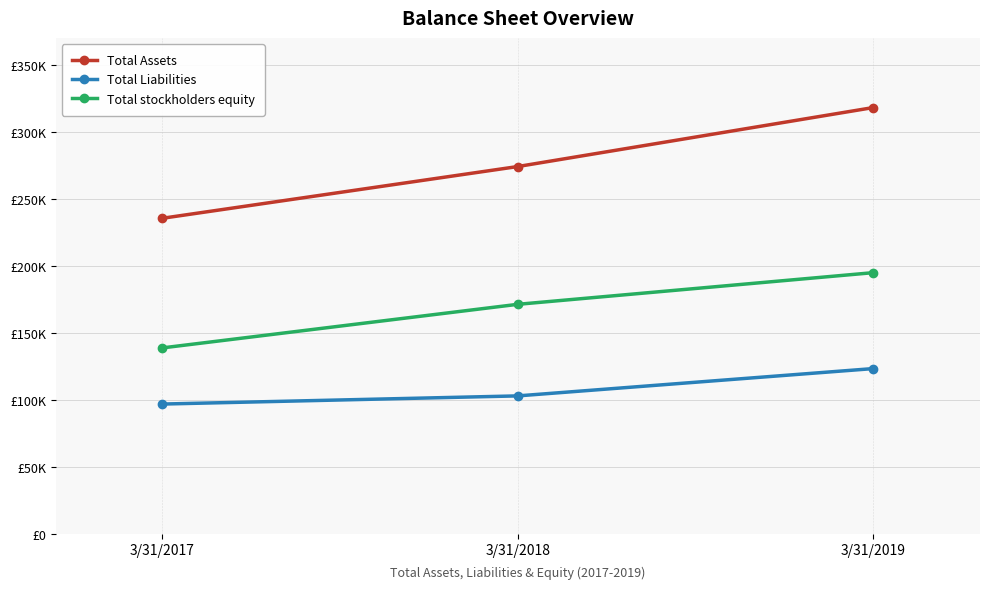

Where is Total stockholders equity nearest to the value 166725?

3/31/2018